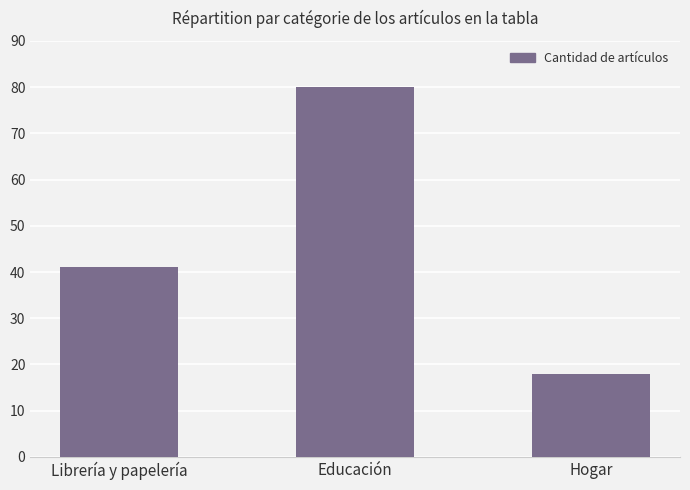

What is the greatest value displayed?

80